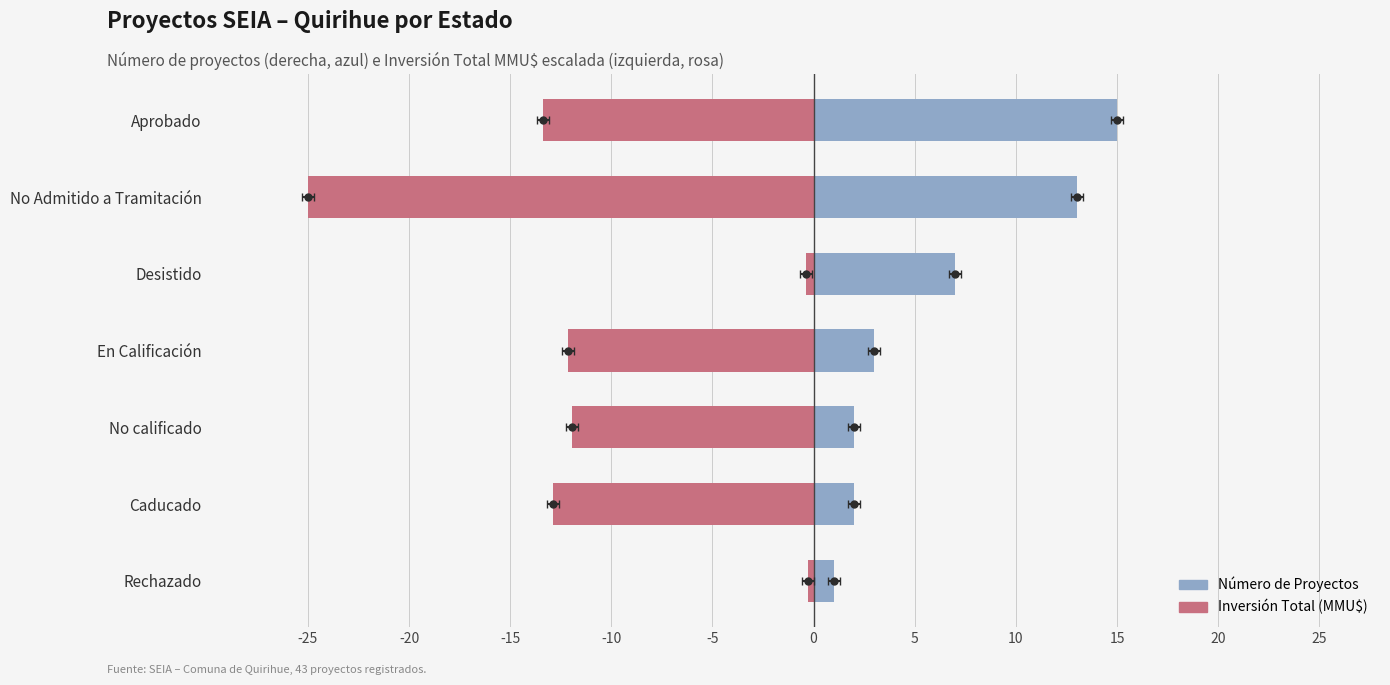

Does the chart contain stacked bars?

No